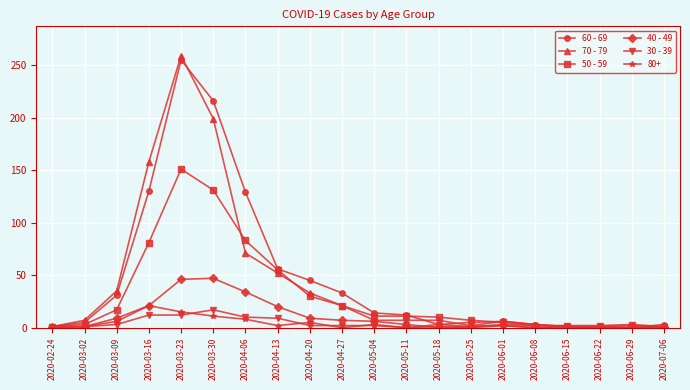

What is the greatest value displayed?

259